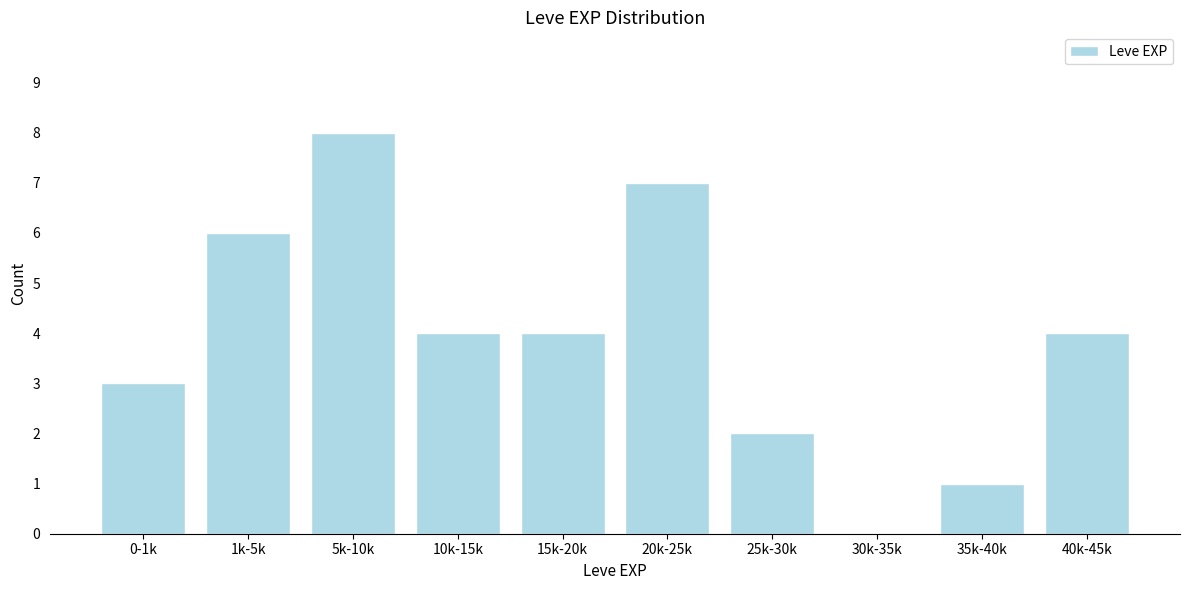

Reading left to right, extract all data points from this chart.

0-1k=3	1k-5k=6	5k-10k=8	10k-15k=4	15k-20k=4	20k-25k=7	25k-30k=2	30k-35k=0	35k-40k=1	40k-45k=4